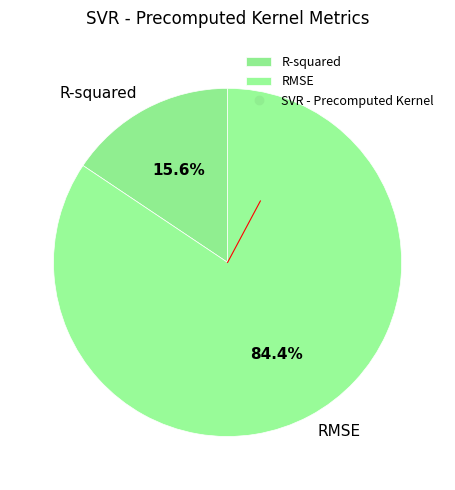

Which has a higher value, RMSE or R-squared?

RMSE